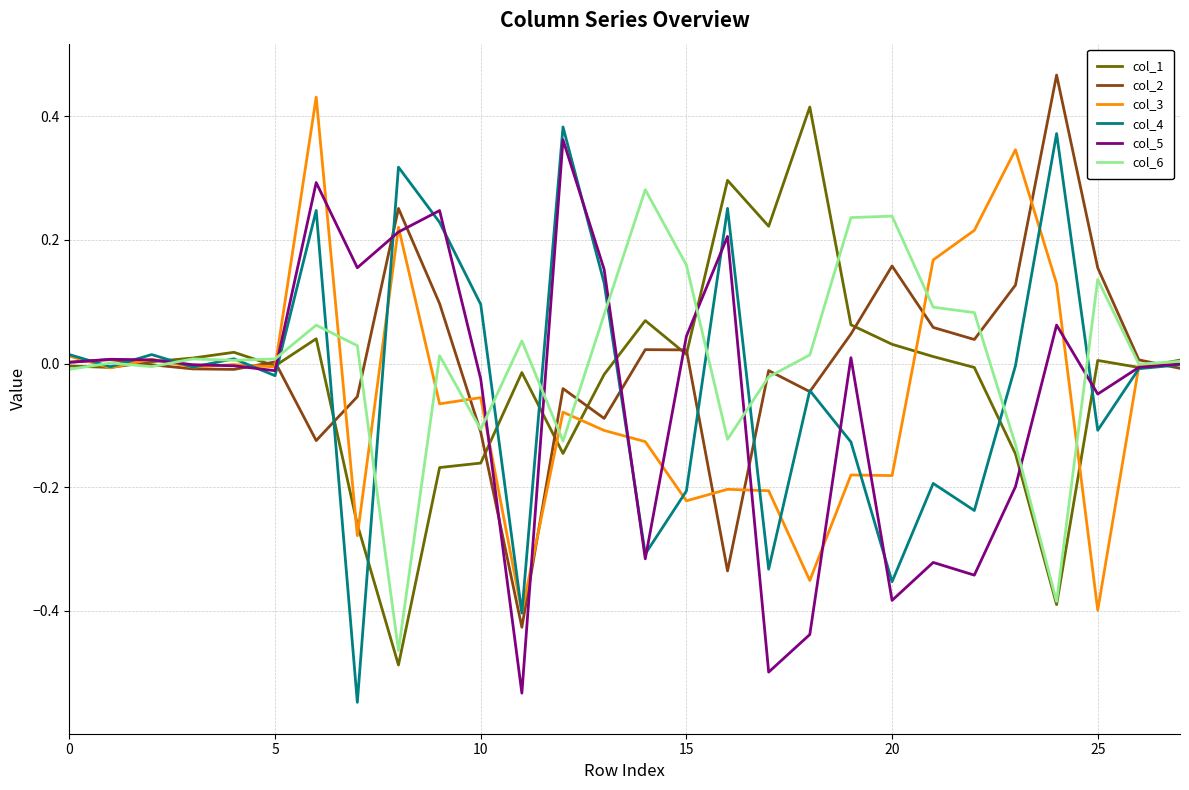

Where is col_5 nearest to the value 0?

27